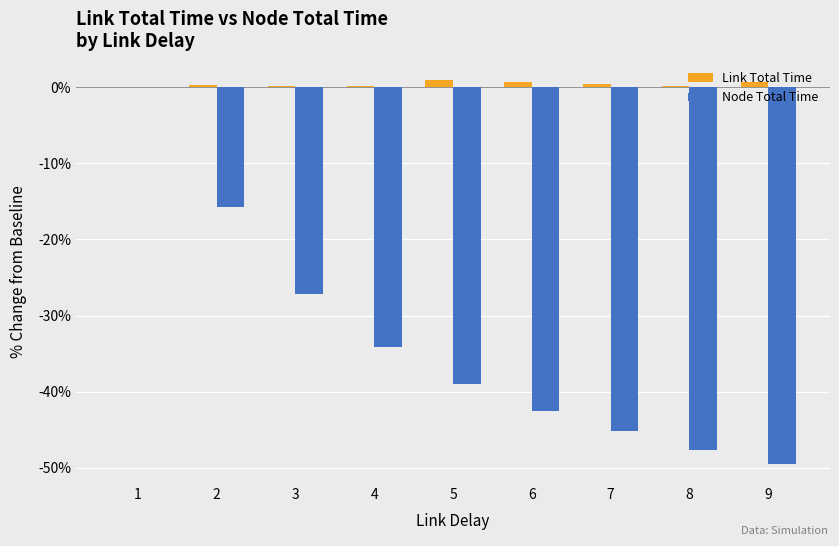

Is it true that Node Total Time equals -39.0 at 5?

True